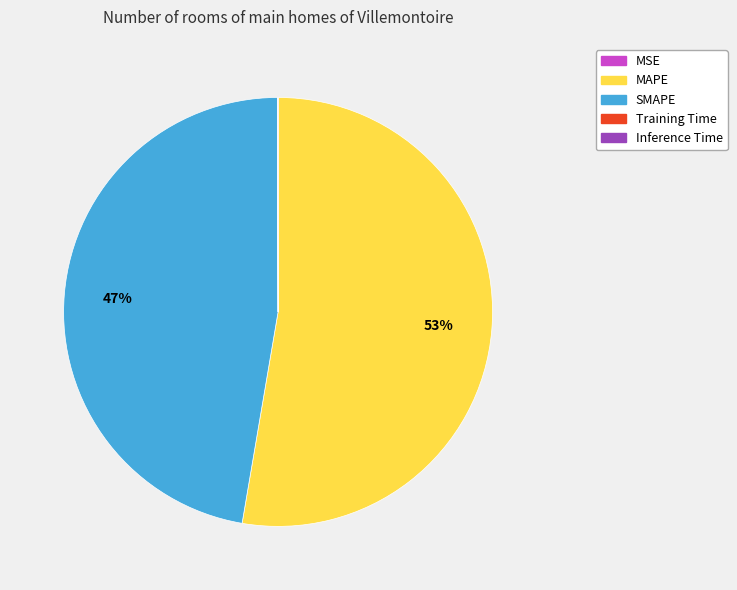

What is the ratio of the value at MAPE to the value at SMAPE?

1.1